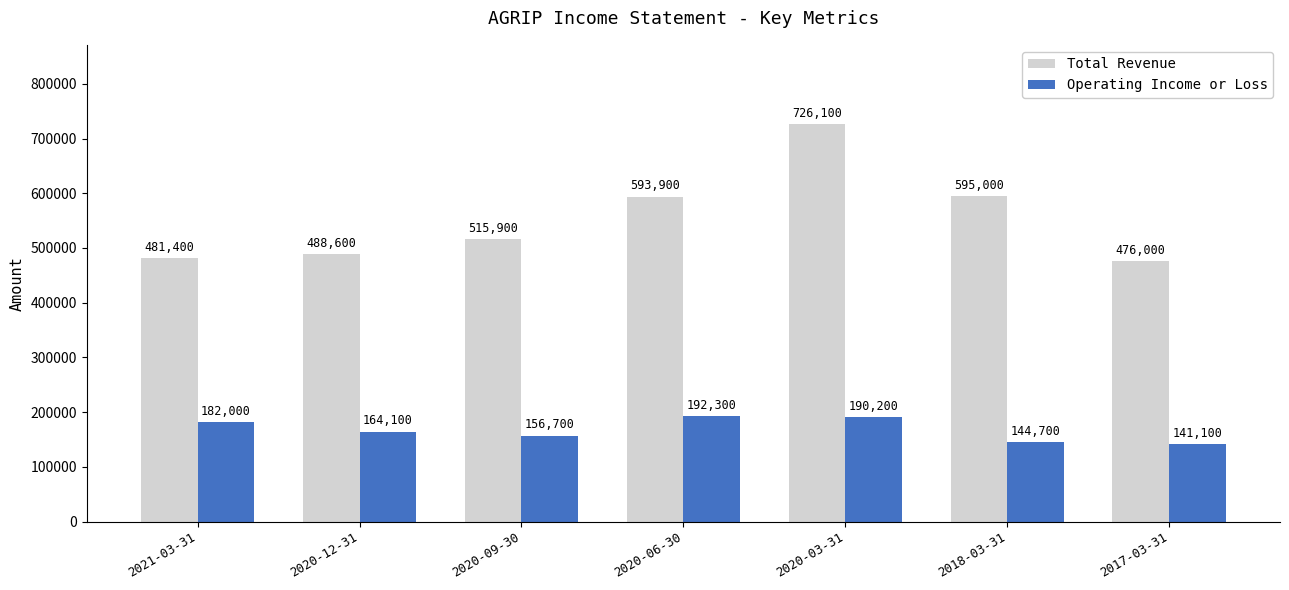

What is the difference between the maximum and second lowest values in the Total Revenue series?

244700